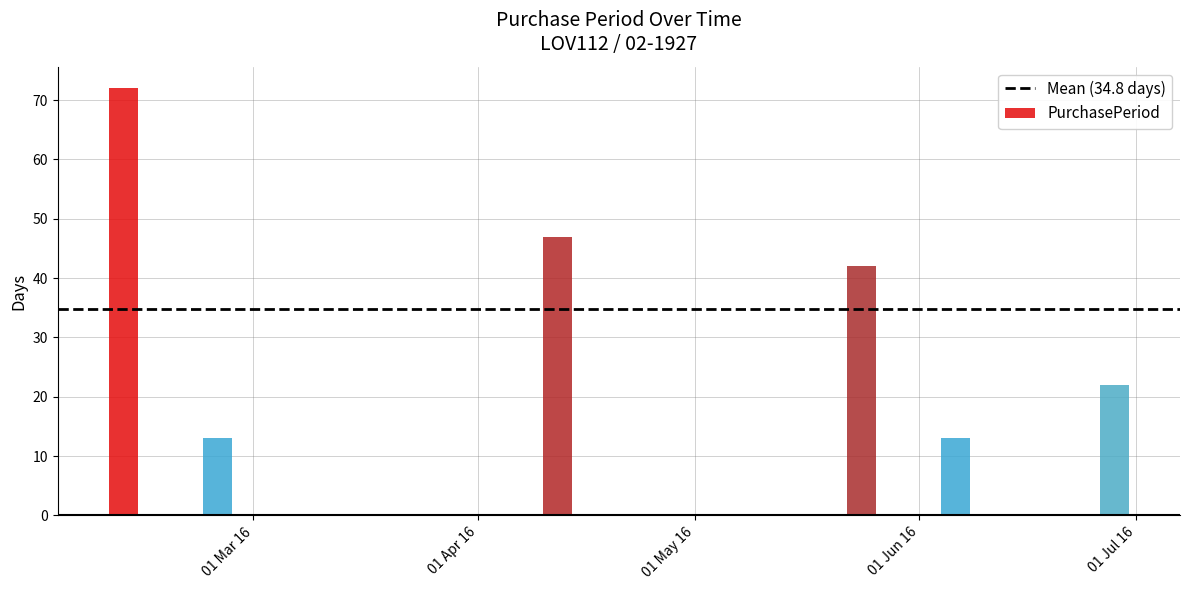

Which label corresponds to the smallest value in the chart?

2016-02-25